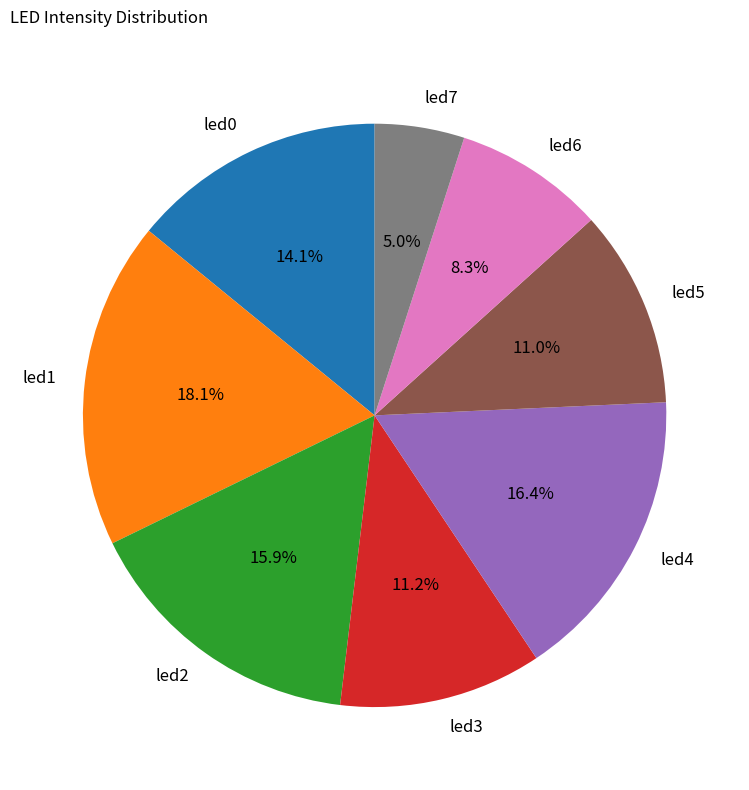

Which has a higher value, led6 or led1?

led1